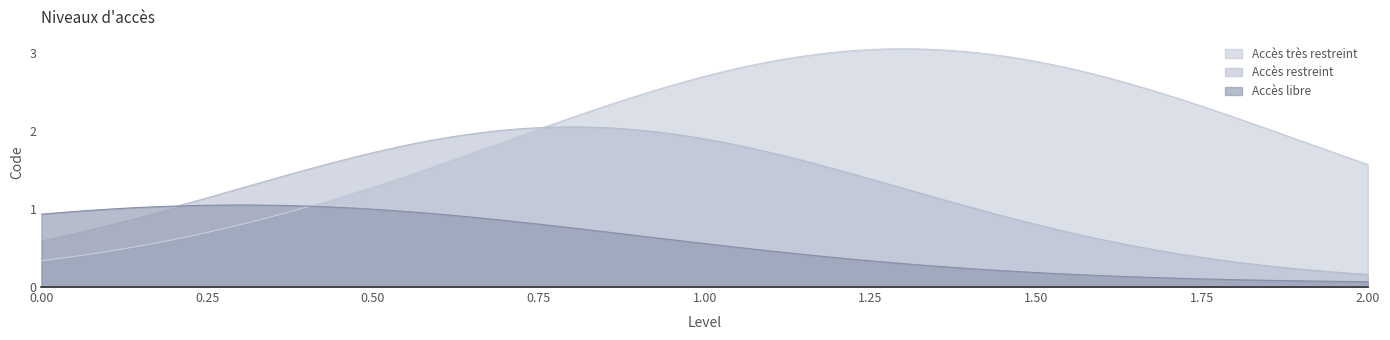

Which series has the widest spread of values?

Accès très restreint